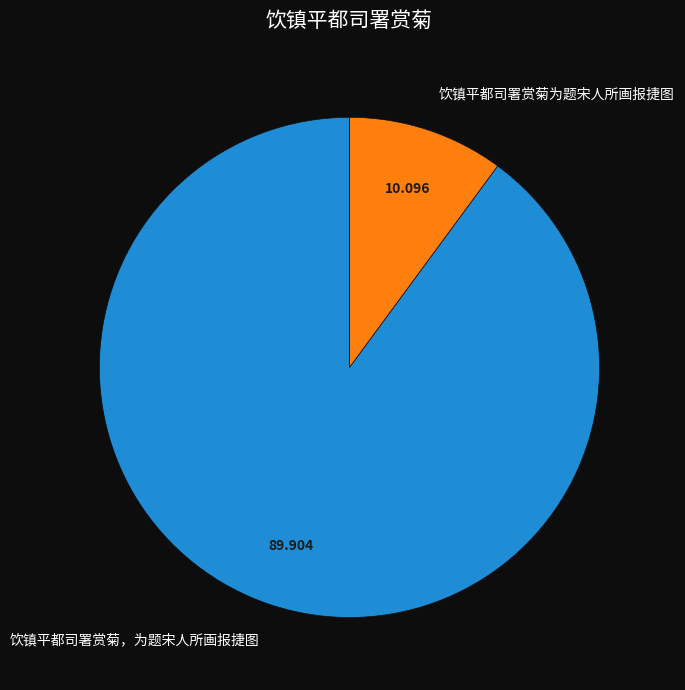

True or false: 饮镇平都司署赏菊为题宋人所画报捷图 accounts for 20% of the total.

False